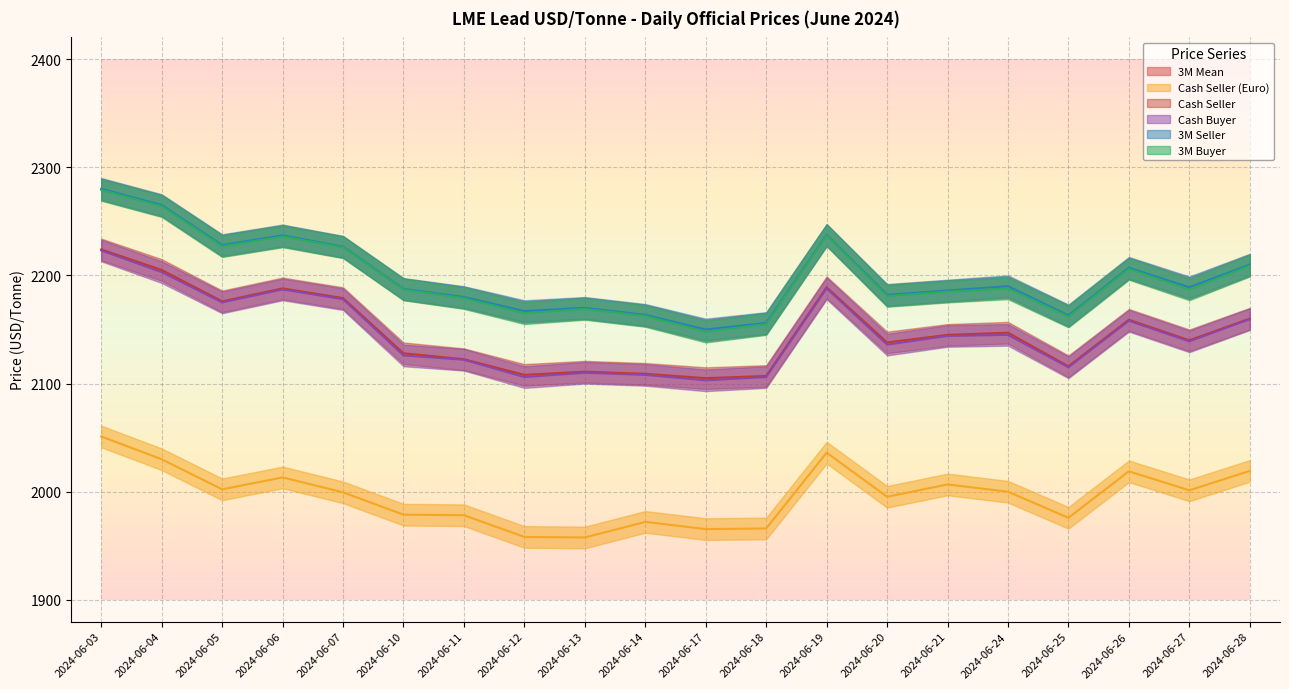

At which category does Cash Seller reach its first local valley?

2024-06-05